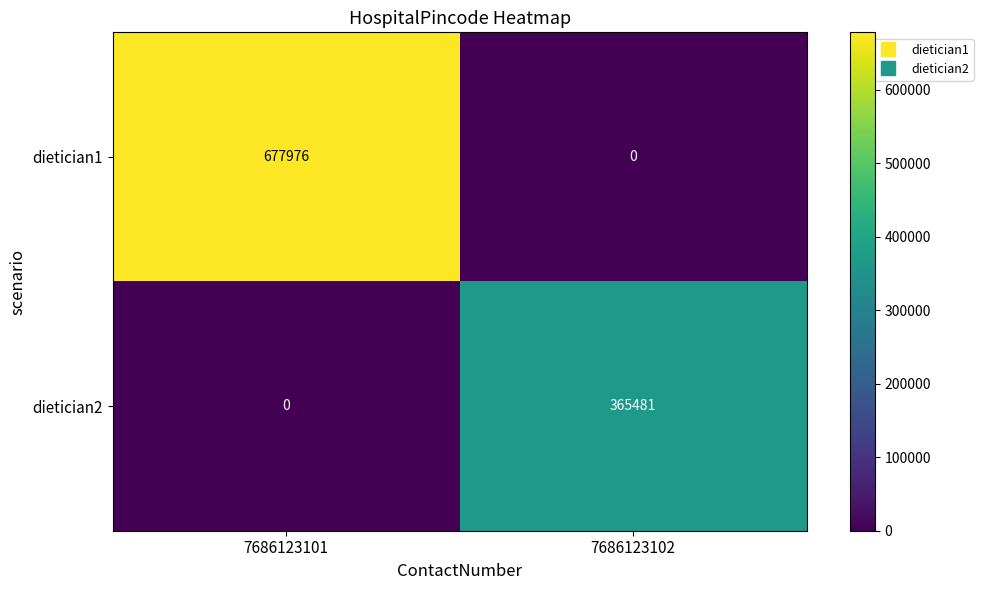

Count the number of data series in this chart.

2